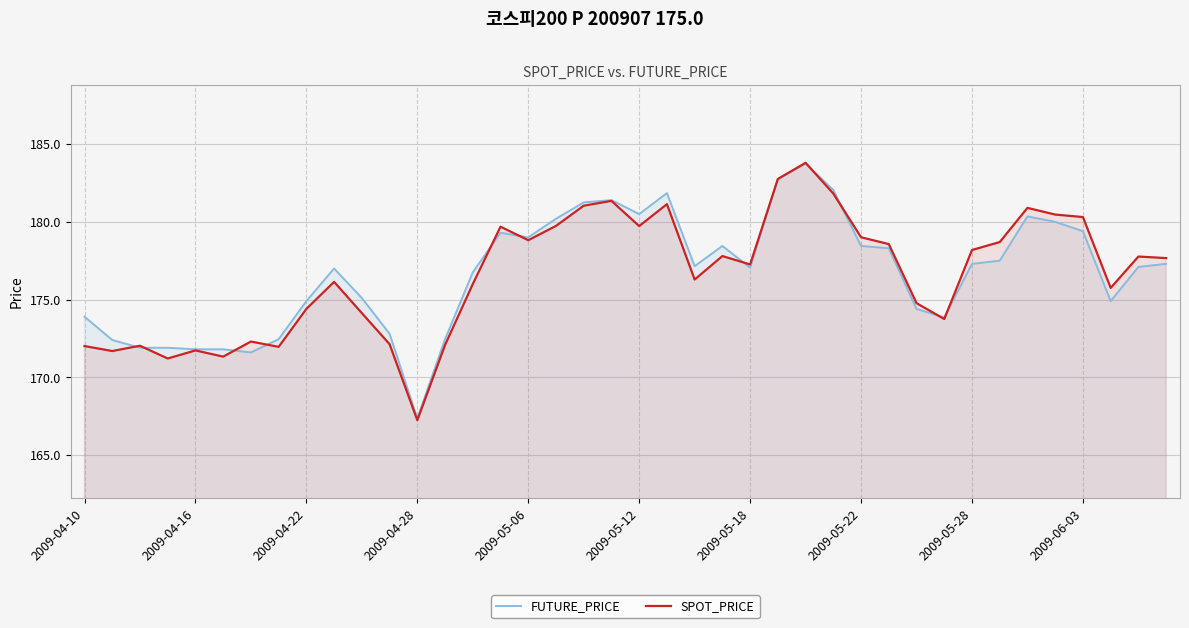

How many interior local valleys does the FUTURE_PRICE series have?

8